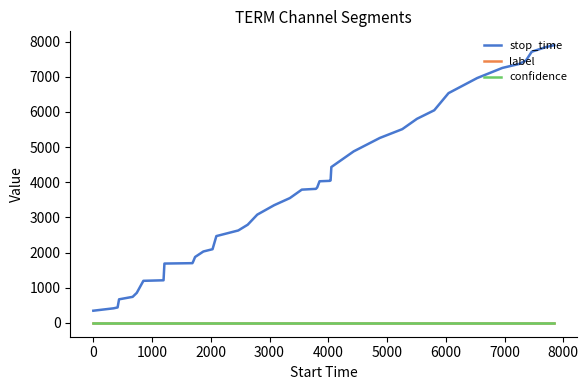

True or false: label and stop_time intersect in this chart.

False